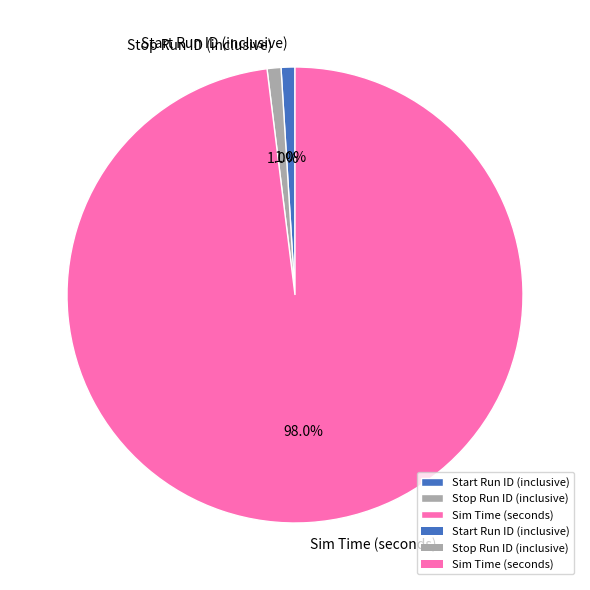

Which category has the biggest portion of the pie?

Sim Time (seconds)